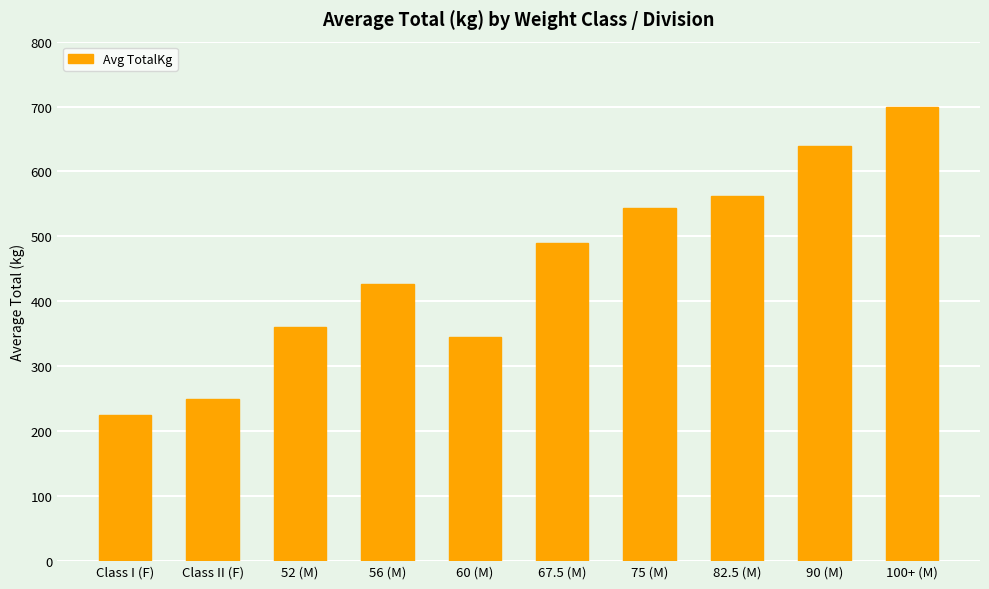

The chart shows a value of 250.0 at Class II (F). True or false?

True